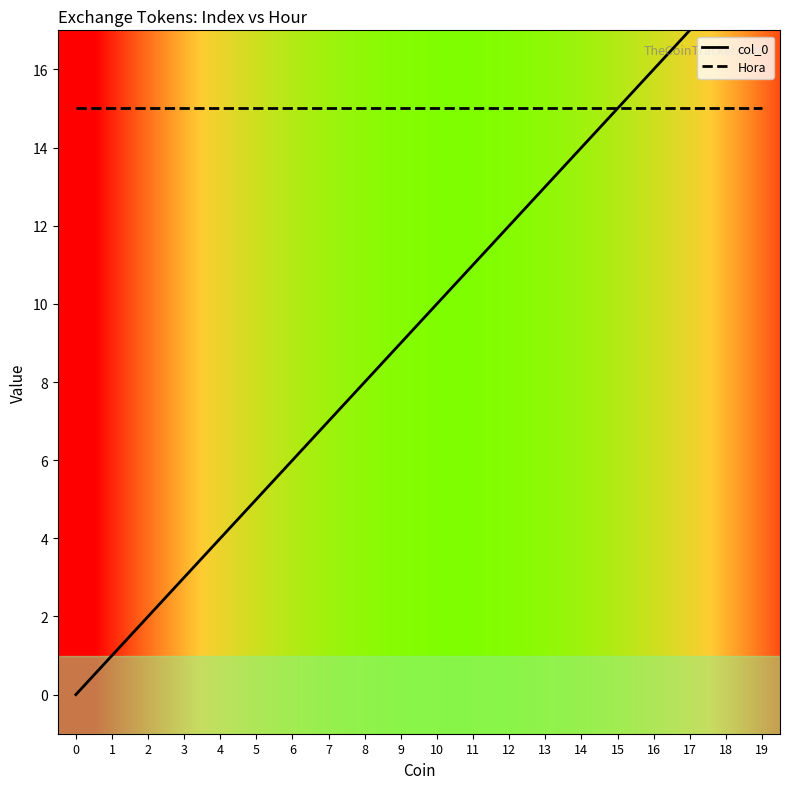

What is the difference between the highest and lowest values at 5?

10